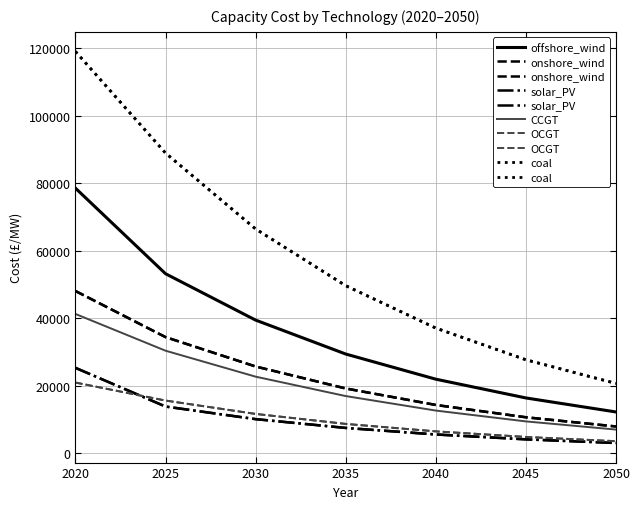

Rank the categories by offshore_wind value from lowest to highest.

2050, 2045, 2040, 2035, 2030, 2025, 2020